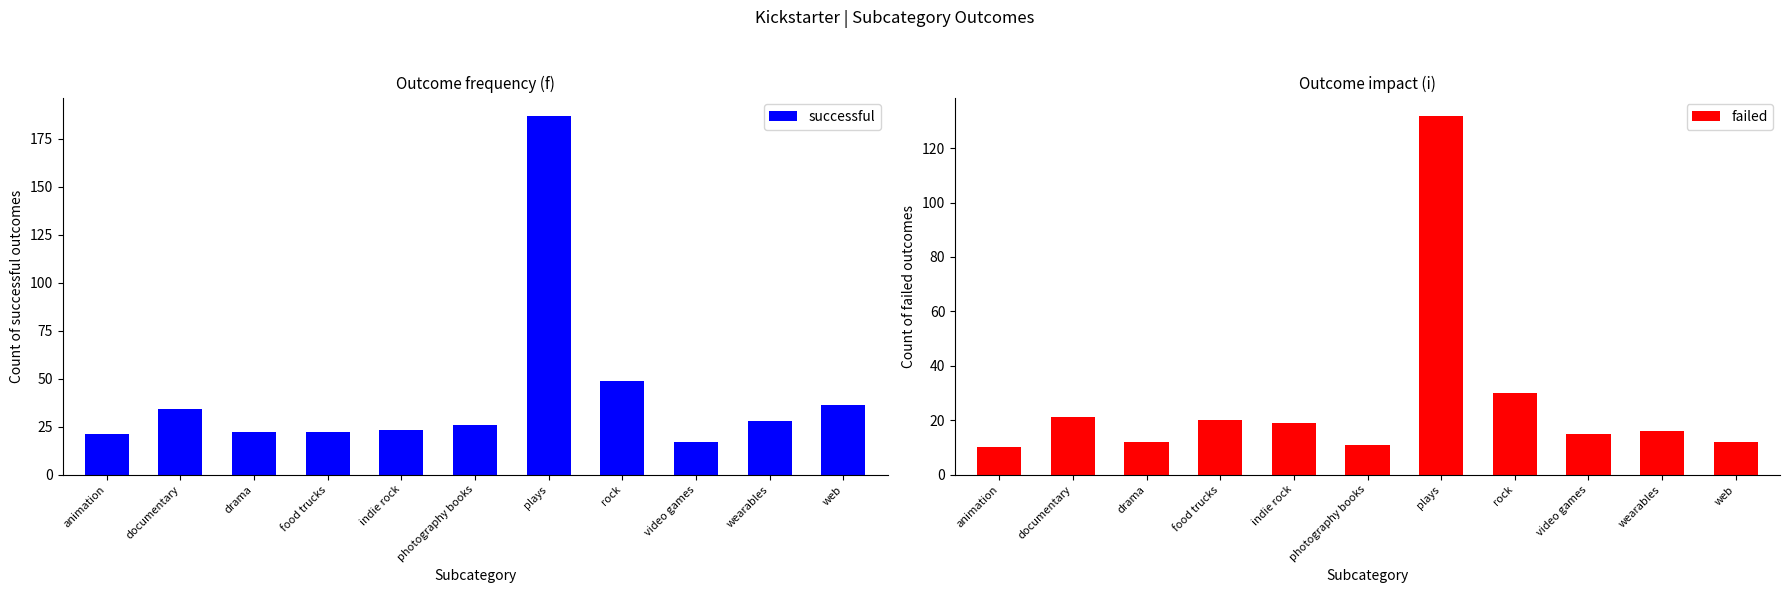

Reading left to right, list all the values displayed in this chart.

successful: animation=21	documentary=34	drama=22	food trucks=22	indie rock=23	photography books=26	plays=187	rock=49	video games=17	wearables=28	web=36
failed: animation=10	documentary=21	drama=12	food trucks=20	indie rock=19	photography books=11	plays=132	rock=30	video games=15	wearables=16	web=12